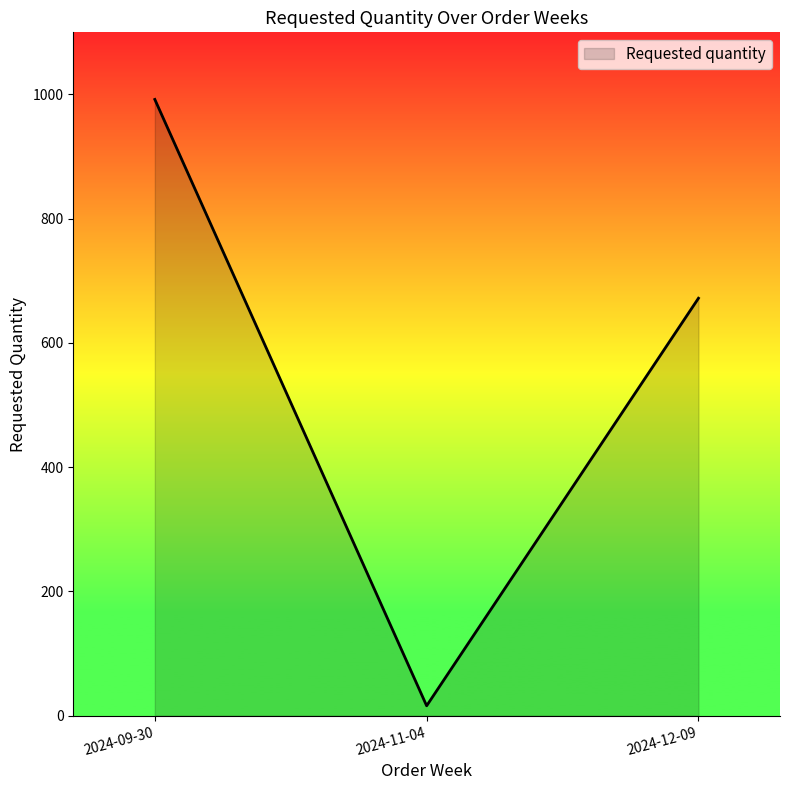

What is the maximum value shown in the chart?

992